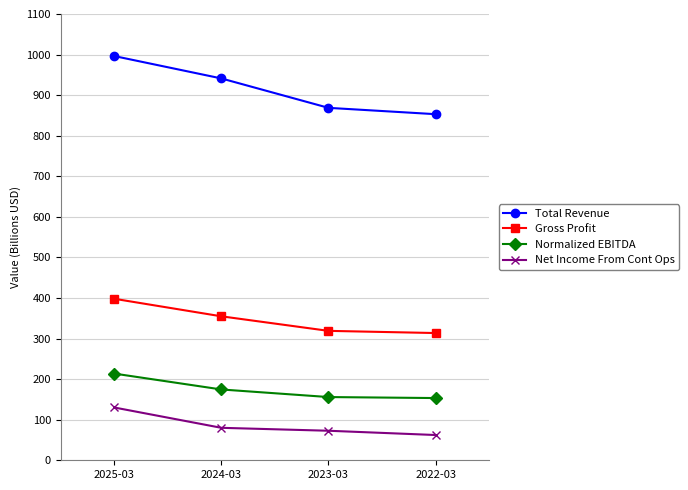

At which category is the sum across all series the highest?

2025-03